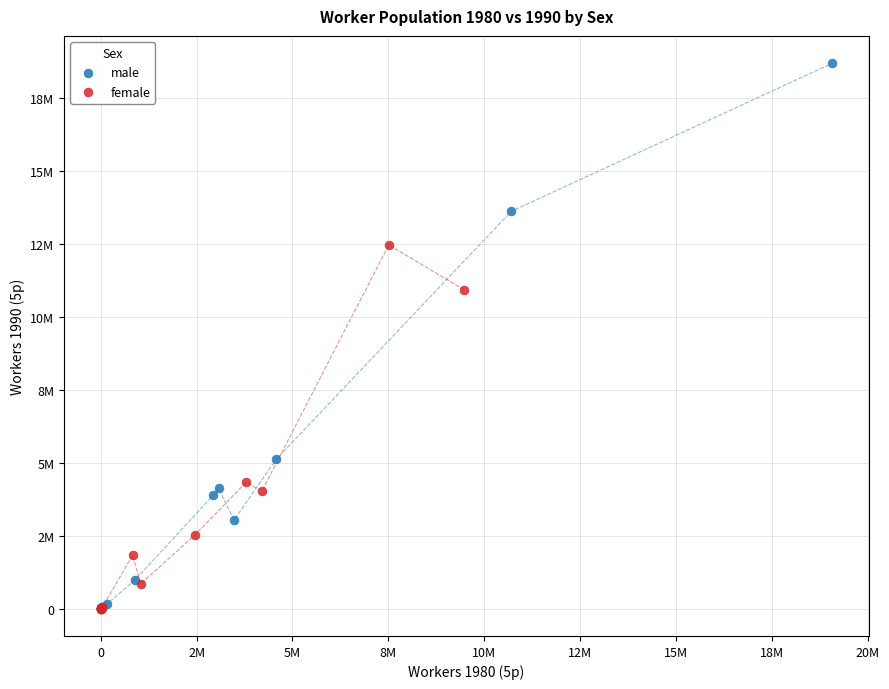

What are all the series names shown in the legend?

male, female